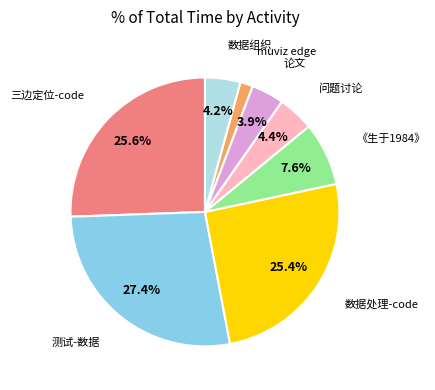

Does any single category account for the majority?

No